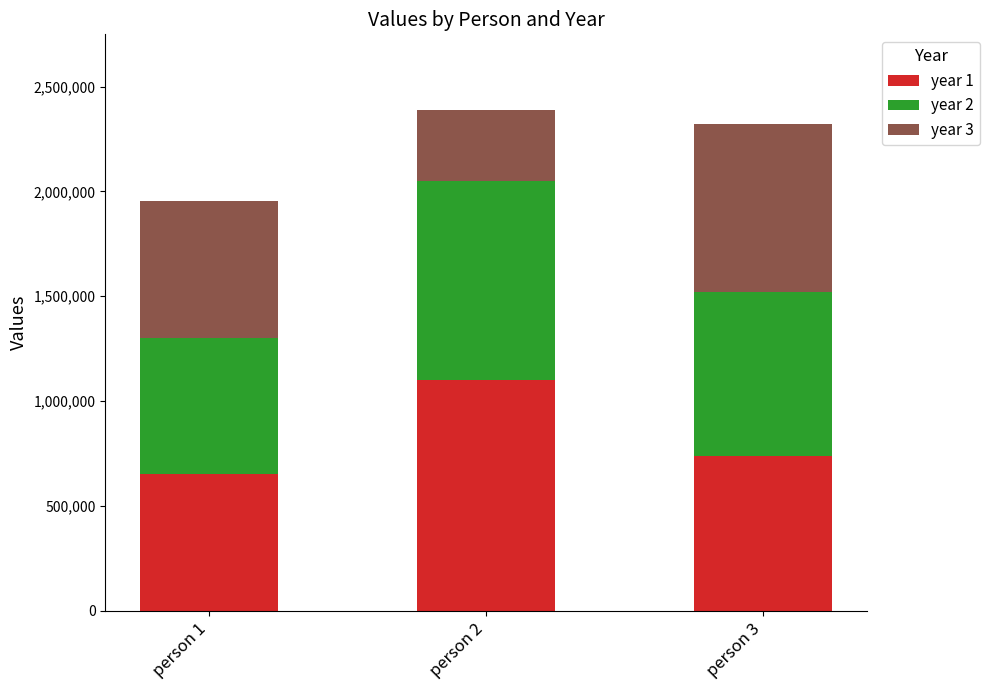

What is the sum of all year 1 values?

2491500